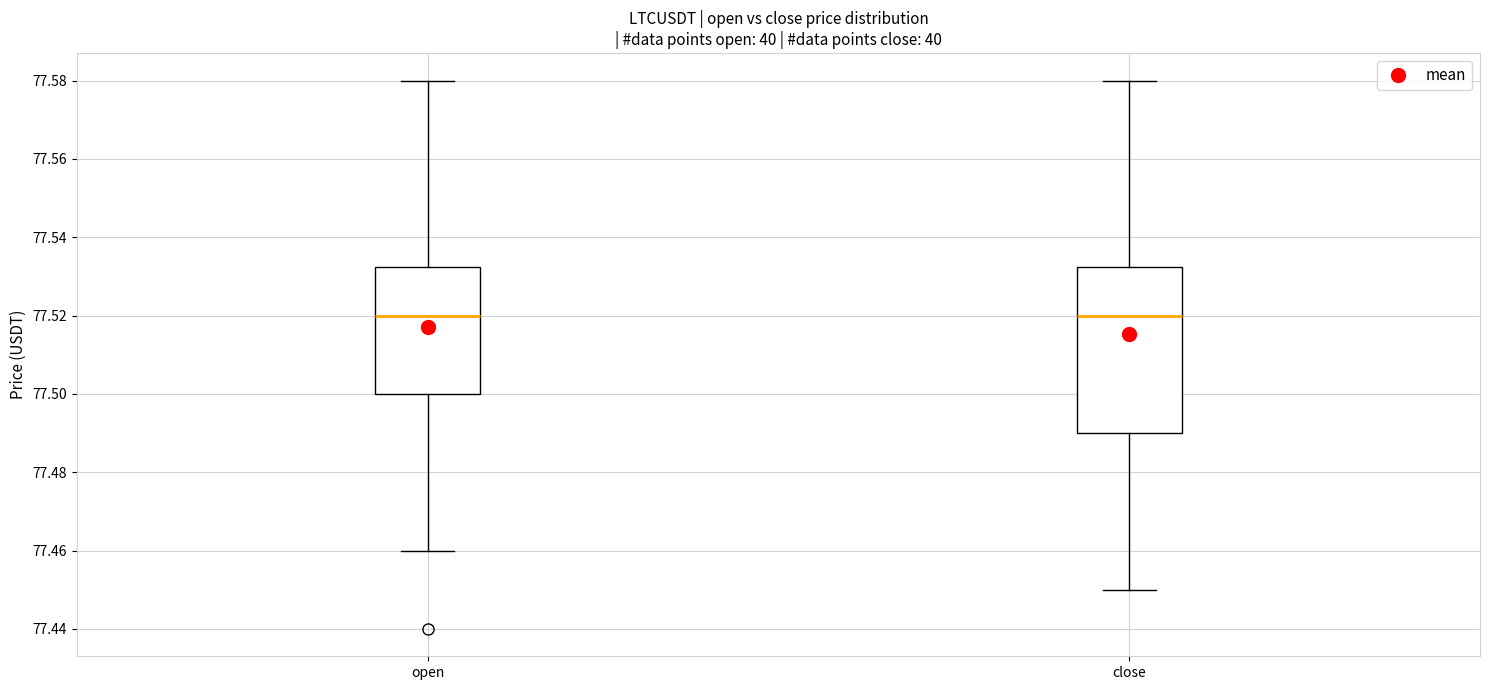

Which box is the tallest, from its lower edge to its upper edge?

close